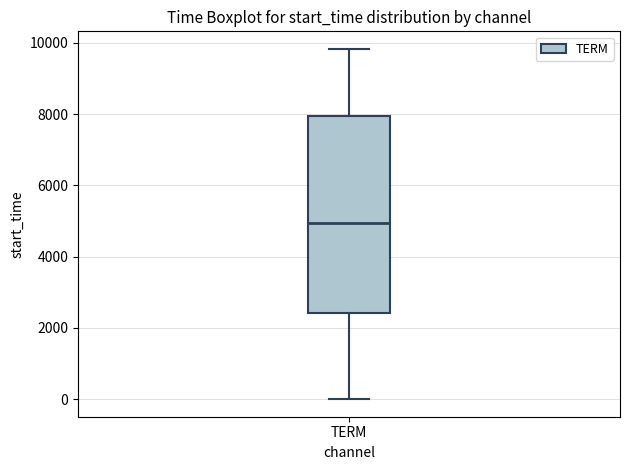

Transcribe this box plot: give where the median line is, the range the box spans, and where the two whiskers end, as read against the y-axis. The values are not printed on the chart, so give them approximately, as read against the axis.

median 5000, box 2400 to 8000, whiskers 0 to 9800